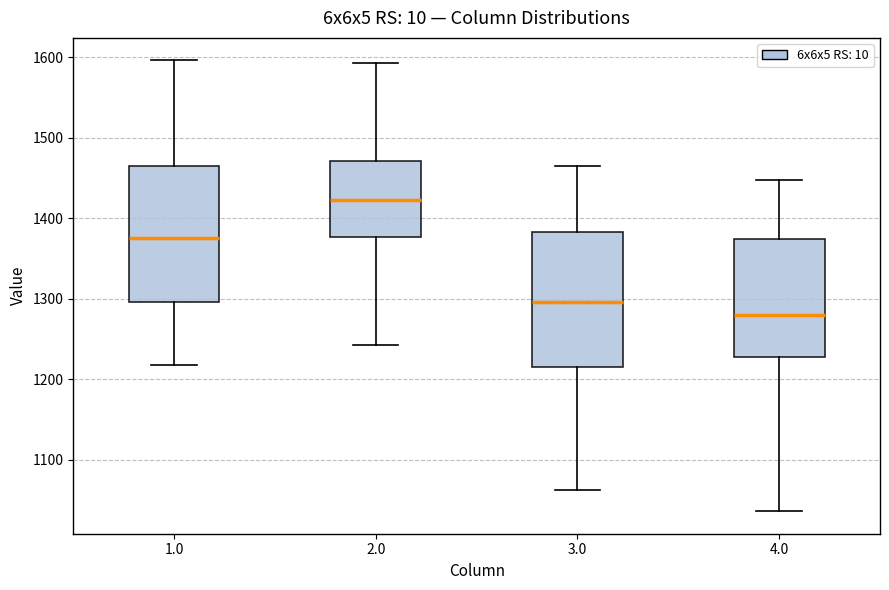

Which box's median line is the lowest?

4.0